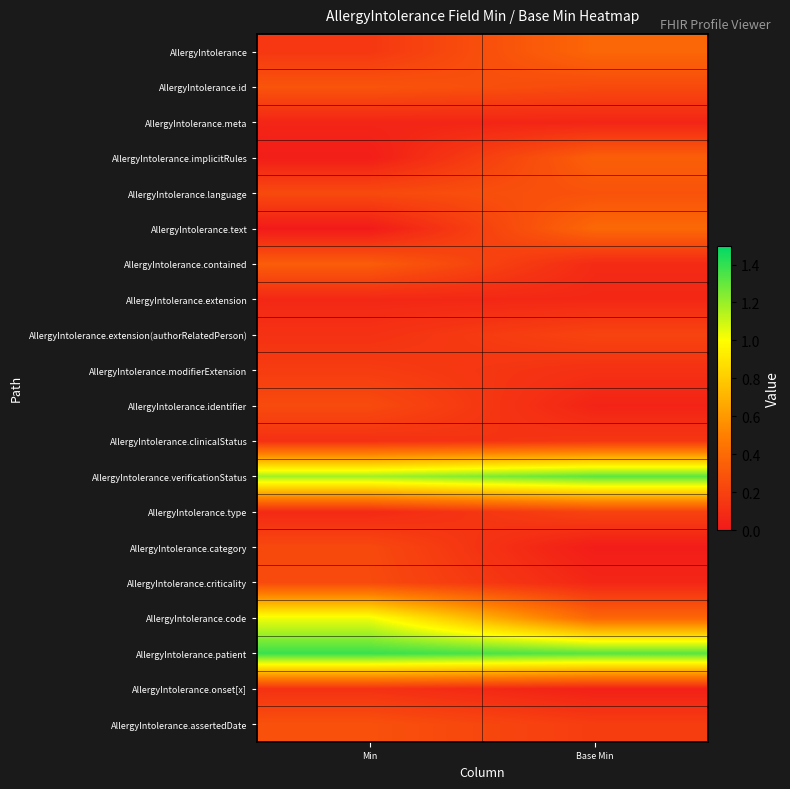

Reading left to right, transcribe all the data shown in this chart.

AllergyIntolerance: Min=0.1	Base Min=0.4
AllergyIntolerance.id: Min=0.3	Base Min=0.2
AllergyIntolerance.meta: Min=0.1	Base Min=0.1
AllergyIntolerance.implicitRules: Min=0.0	Base Min=0.3
AllergyIntolerance.language: Min=0.2	Base Min=0.3
AllergyIntolerance.text: Min=0.0	Base Min=0.4
AllergyIntolerance.contained: Min=0.3	Base Min=0.1
AllergyIntolerance.extension: Min=0.1	Base Min=0.1
AllergyIntolerance.extension(authorRelatedPerson): Min=0.1	Base Min=0.2
AllergyIntolerance.modifierExtension: Min=0.2	Base Min=0.1
AllergyIntolerance.identifier: Min=0.2	Base Min=0.1
AllergyIntolerance.clinicalStatus: Min=0.1	Base Min=0.1
AllergyIntolerance.verificationStatus: Min=1.2	Base Min=1.3
AllergyIntolerance.type: Min=0.1	Base Min=0.2
AllergyIntolerance.category: Min=0.2	Base Min=0.0
AllergyIntolerance.criticality: Min=0.2	Base Min=0.1
AllergyIntolerance.code: Min=1.0	Base Min=0.4
AllergyIntolerance.patient: Min=1.4	Base Min=1.3
AllergyIntolerance.onset[x]: Min=0.1	Base Min=0.0
AllergyIntolerance.assertedDate: Min=0.3	Base Min=0.2